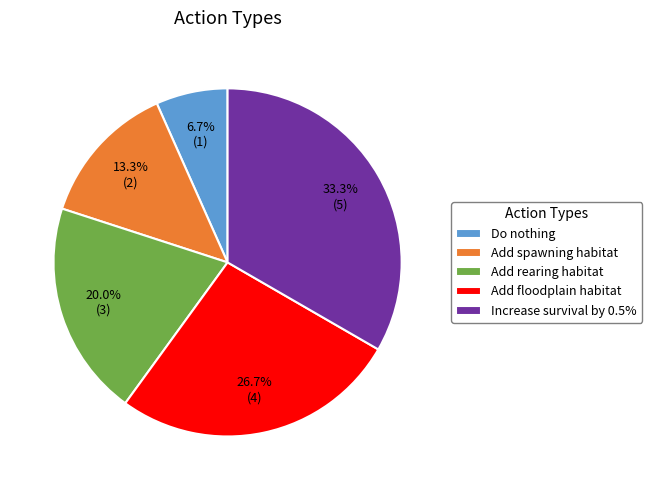

Rank the categories by value from lowest to highest.

Do nothing, Add spawning habitat, Add rearing habitat, Add floodplain habitat, Increase survival by 0.5%